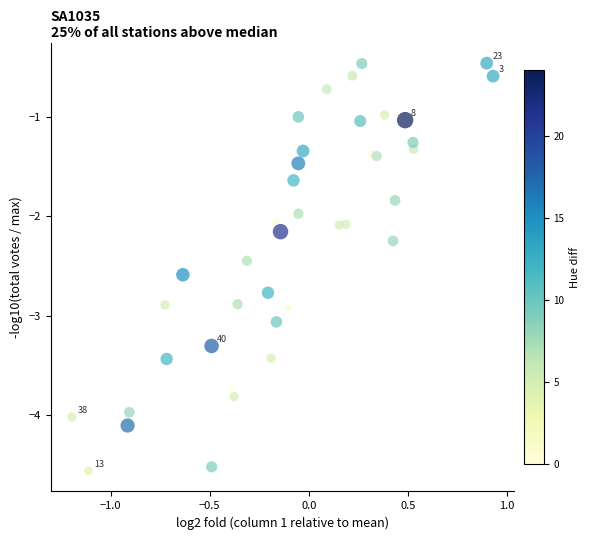

What is the range of X values (max minus min)?

2.1